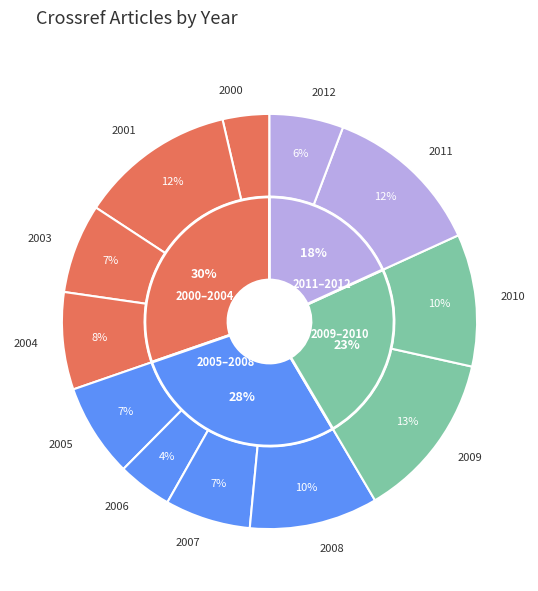

To the nearest percent, what percentage of the pie is 2006?

4%